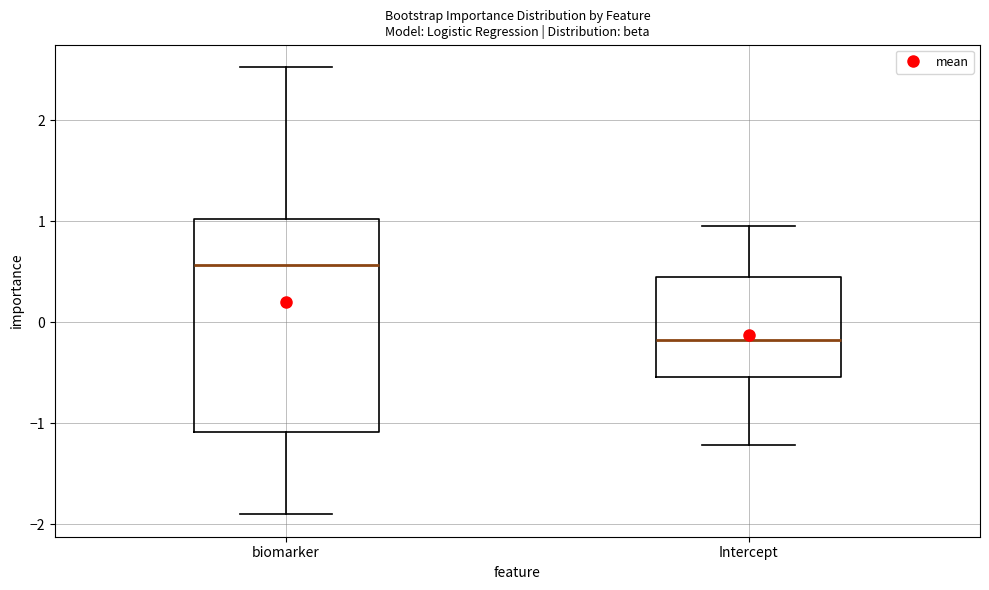

Which box has the highest median line?

biomarker